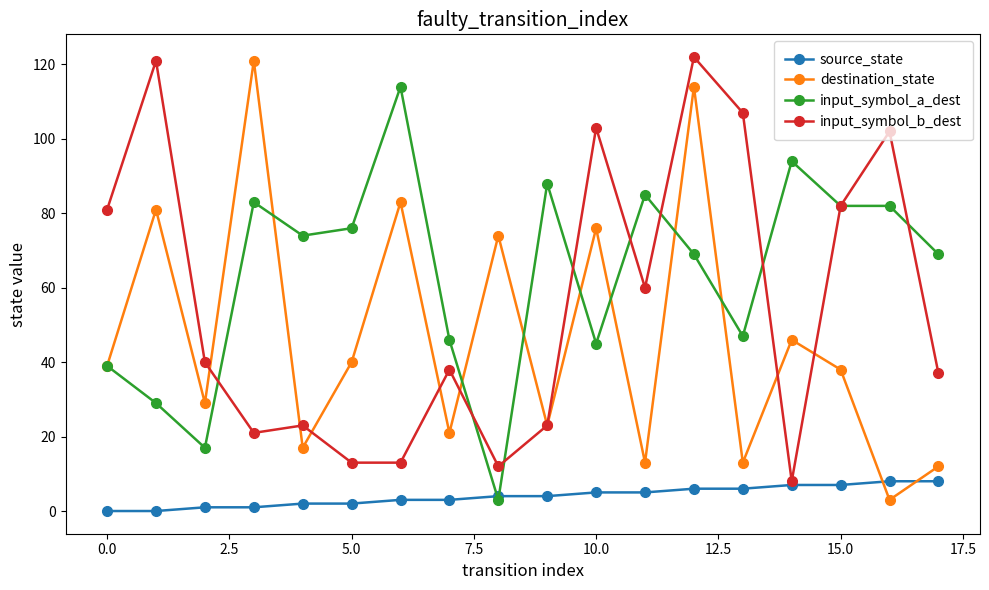

True or false: input_symbol_a_dest and destination_state cross at least once.

True